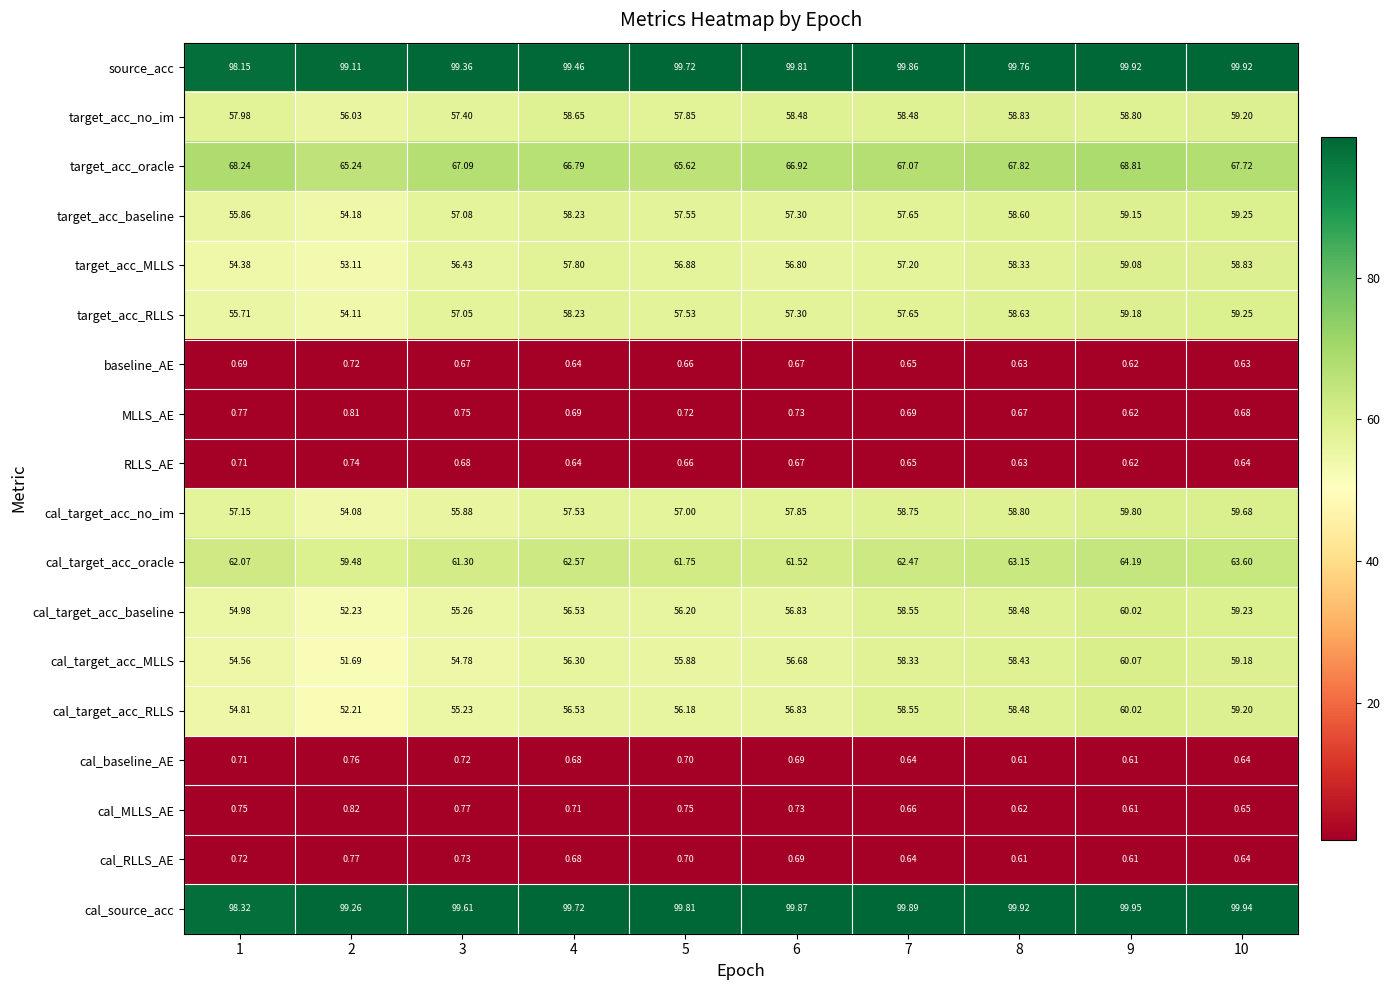

Which series has the largest total across all categories?

cal_source_acc